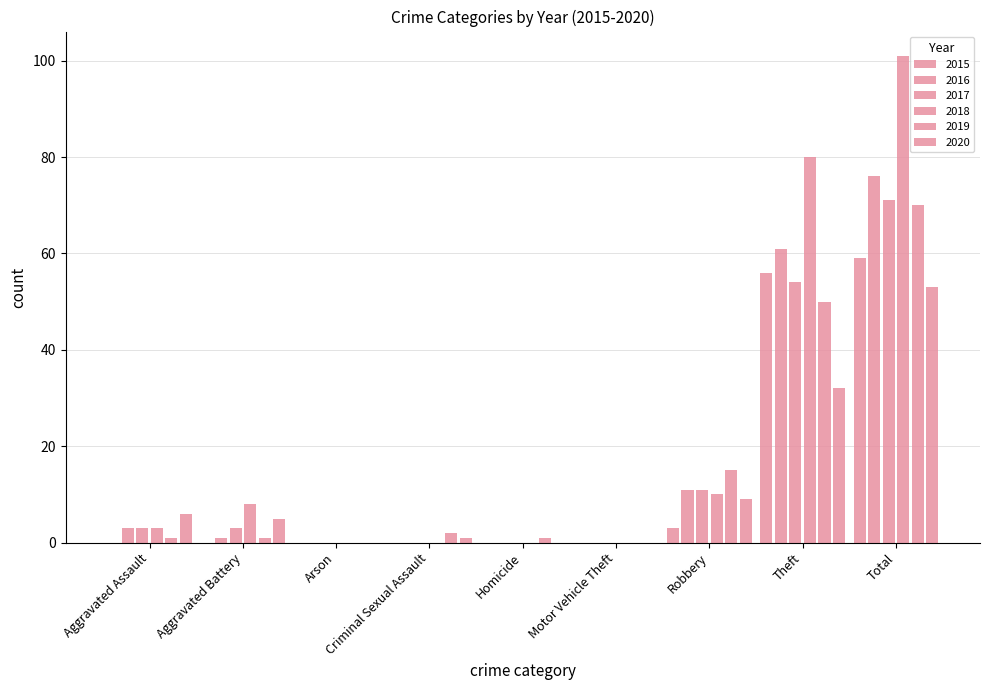

Reading left to right, transcribe all the data shown in this chart.

2015: Aggravated Assault=0	Aggravated Battery=0	Arson=0	Criminal Sexual Assault=0	Homicide=0	Motor Vehicle Theft=0	Robbery=3	Theft=56	Total=59
2016: Aggravated Assault=3	Aggravated Battery=1	Arson=0	Criminal Sexual Assault=0	Homicide=0	Motor Vehicle Theft=0	Robbery=11	Theft=61	Total=76
2017: Aggravated Assault=3	Aggravated Battery=3	Arson=0	Criminal Sexual Assault=0	Homicide=0	Motor Vehicle Theft=0	Robbery=11	Theft=54	Total=71
2018: Aggravated Assault=3	Aggravated Battery=8	Arson=0	Criminal Sexual Assault=0	Homicide=0	Motor Vehicle Theft=0	Robbery=10	Theft=80	Total=101
2019: Aggravated Assault=1	Aggravated Battery=1	Arson=0	Criminal Sexual Assault=2	Homicide=1	Motor Vehicle Theft=0	Robbery=15	Theft=50	Total=70
2020: Aggravated Assault=6	Aggravated Battery=5	Arson=0	Criminal Sexual Assault=1	Homicide=0	Motor Vehicle Theft=0	Robbery=9	Theft=32	Total=53